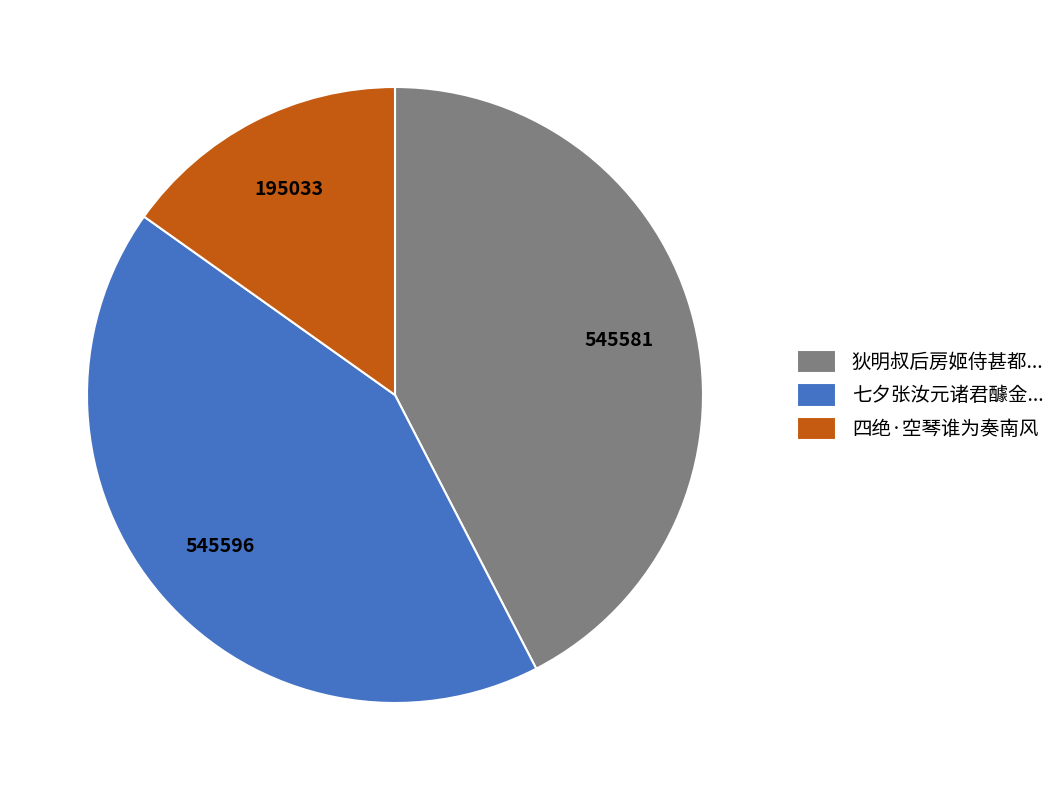

True or false: 狄明叔后房姬侍甚都... accounts for 42% of the total.

True